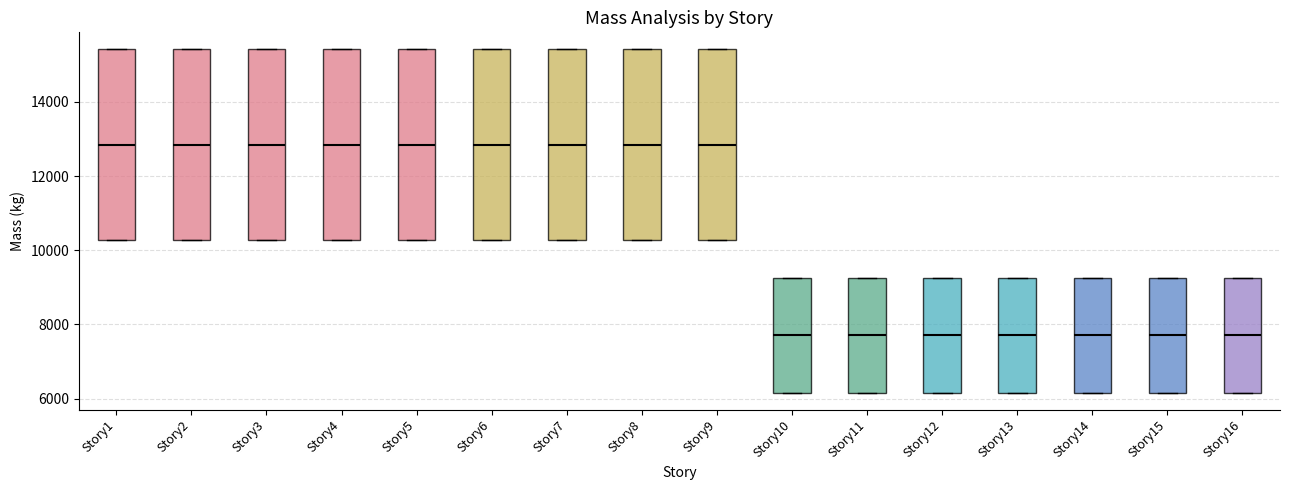

Reading left to right, transcribe this box plot: for each box, give where its median line is, the range the box spans, and where its two whiskers end, as read against the y-axis. The values are not printed on the chart, so give them approximately, as read against the axis.

Story1: median 12800, box 10200 to 15400, whiskers 10200 to 15400
Story2: median 12800, box 10200 to 15400, whiskers 10200 to 15400
Story3: median 12800, box 10200 to 15400, whiskers 10200 to 15400
Story4: median 12800, box 10200 to 15400, whiskers 10200 to 15400
Story5: median 12800, box 10200 to 15400, whiskers 10200 to 15400
Story6: median 12800, box 10200 to 15400, whiskers 10200 to 15400
Story7: median 12800, box 10200 to 15400, whiskers 10200 to 15400
Story8: median 12800, box 10200 to 15400, whiskers 10200 to 15400
Story9: median 12800, box 10200 to 15400, whiskers 10200 to 15400
Story10: median 7800, box 6200 to 9200, whiskers 6200 to 9200
Story11: median 7800, box 6200 to 9200, whiskers 6200 to 9200
Story12: median 7800, box 6200 to 9200, whiskers 6200 to 9200
Story13: median 7800, box 6200 to 9200, whiskers 6200 to 9200
Story14: median 7800, box 6200 to 9200, whiskers 6200 to 9200
Story15: median 7800, box 6200 to 9200, whiskers 6200 to 9200
Story16: median 7800, box 6200 to 9200, whiskers 6200 to 9200